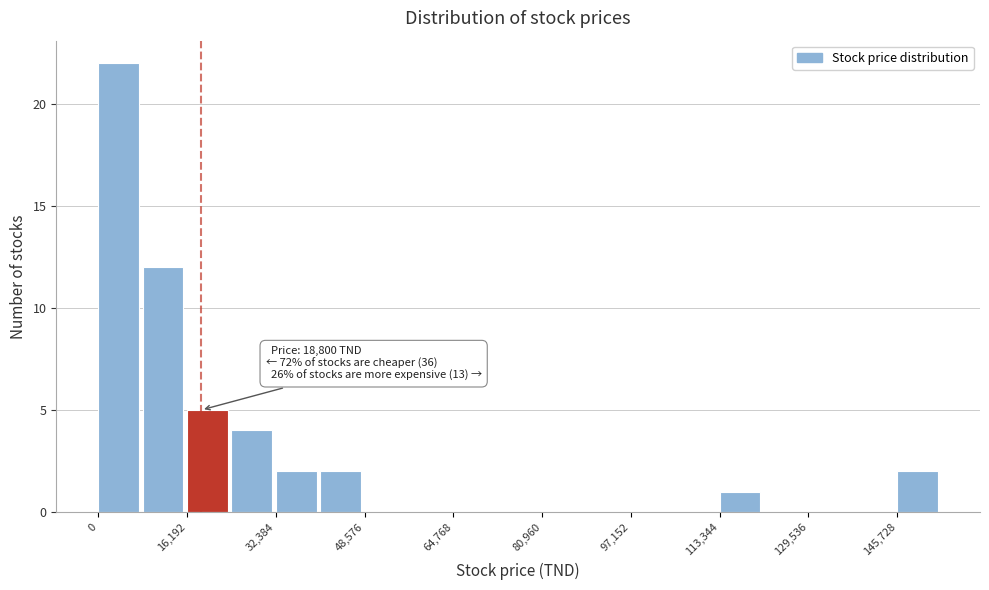

Over which range of the x-axis is the bar tallest?

0 to 8000